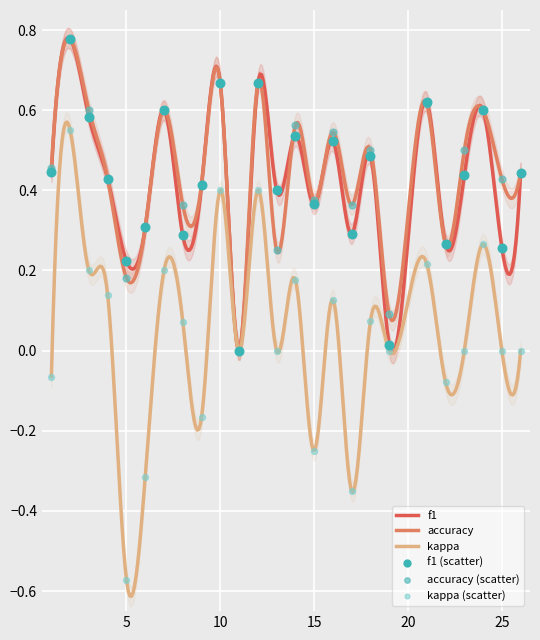

What is the total value across all series at 23?

0.9